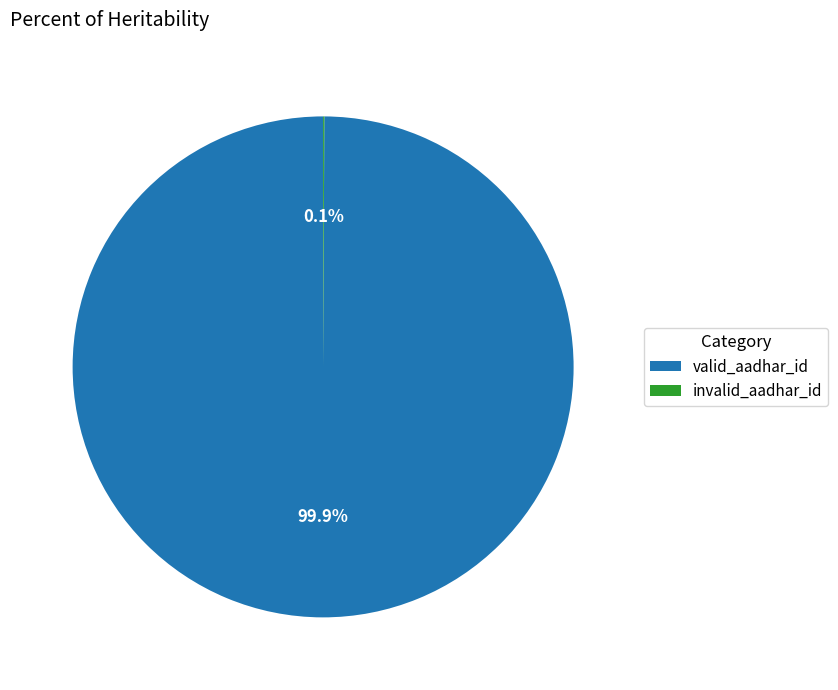

What is the largest slice in the pie chart?

valid_aadhar_id